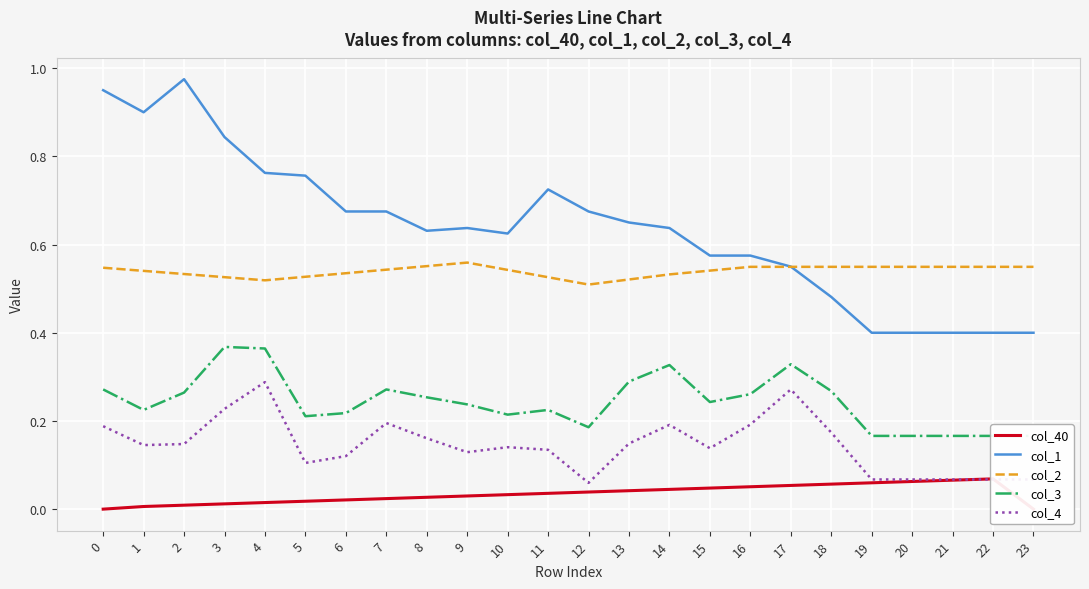

Which category has the highest value in the col_40 series?

22